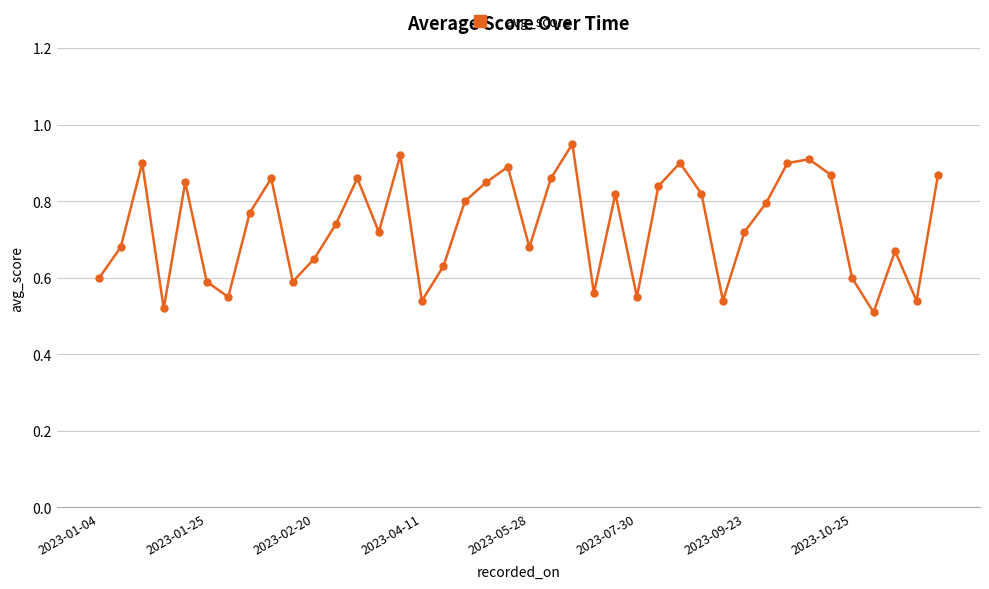

What is the difference between the second highest and minimum values?

0.4